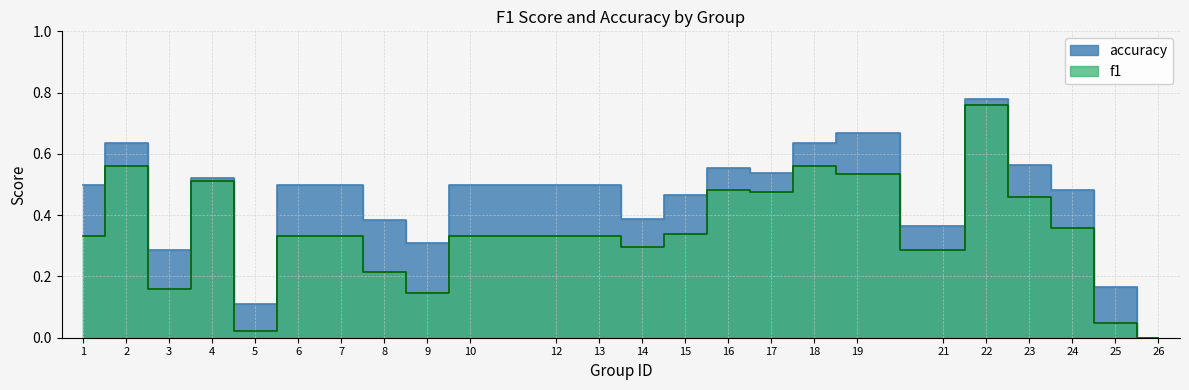

True or false: accuracy and f1 intersect in this chart.

False